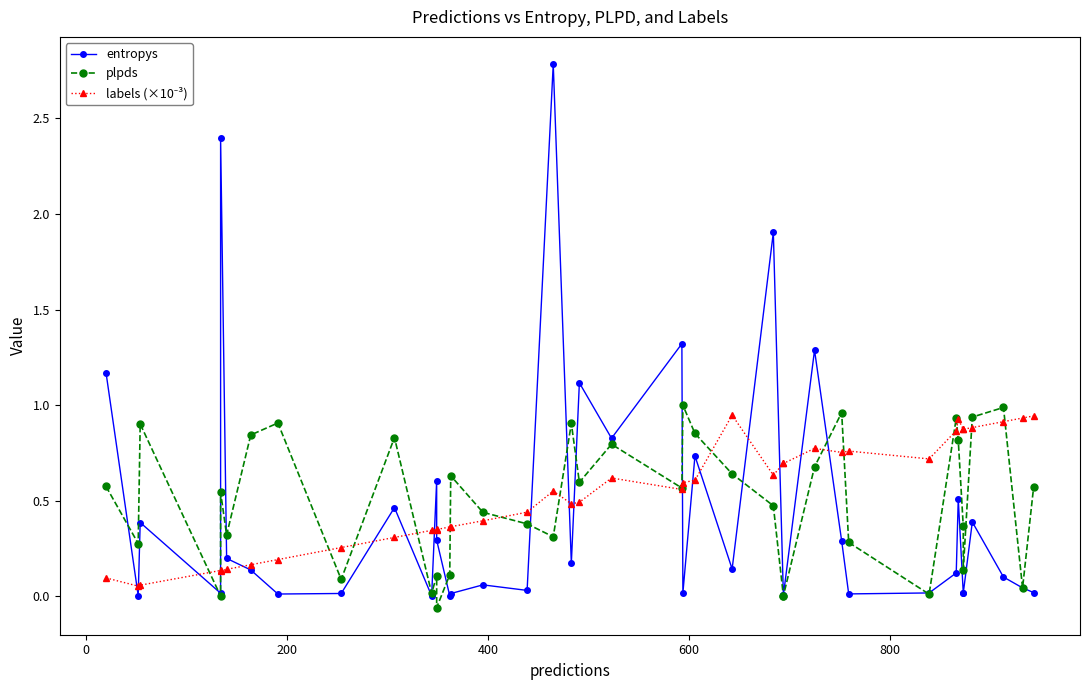

How many lines are shown in the chart?

3